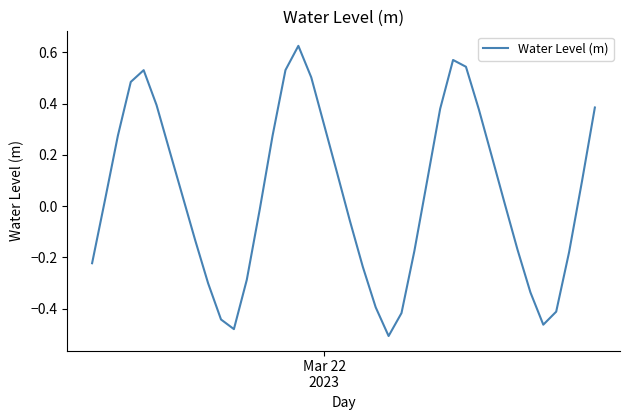

What is the difference between the maximum and minimum values?

1.1